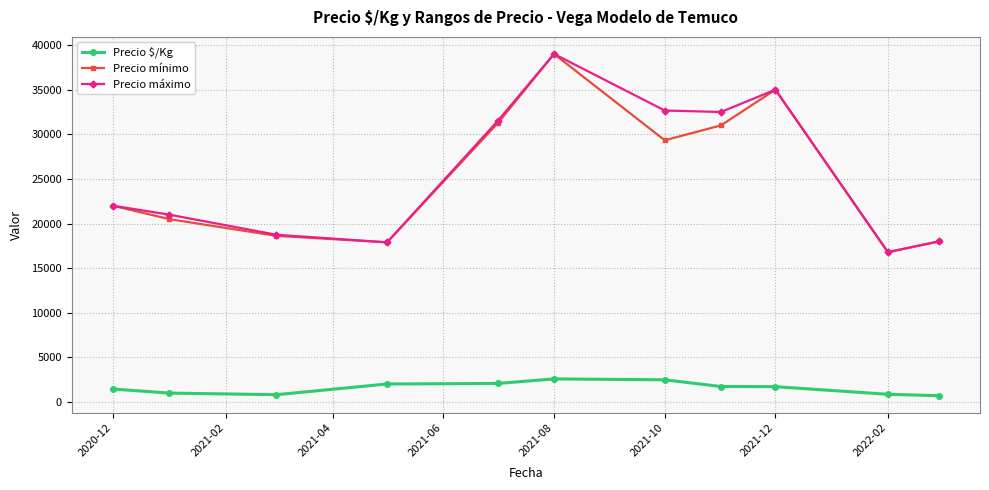

True or false: Precio mínimo and Precio $/Kg cross at least once.

False